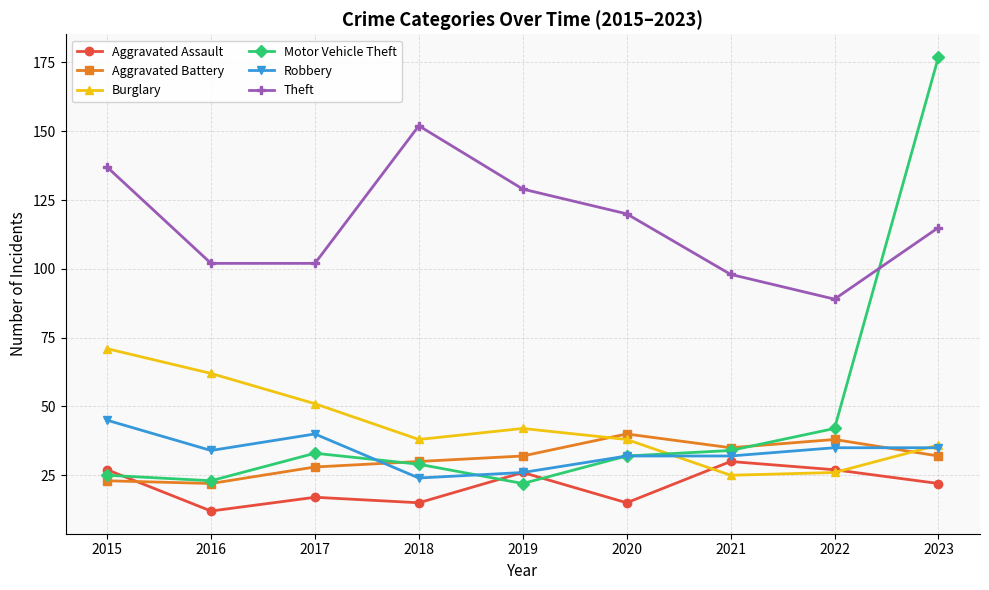

What is the sum of the Aggravated Battery values at 2018 and 2023?

62